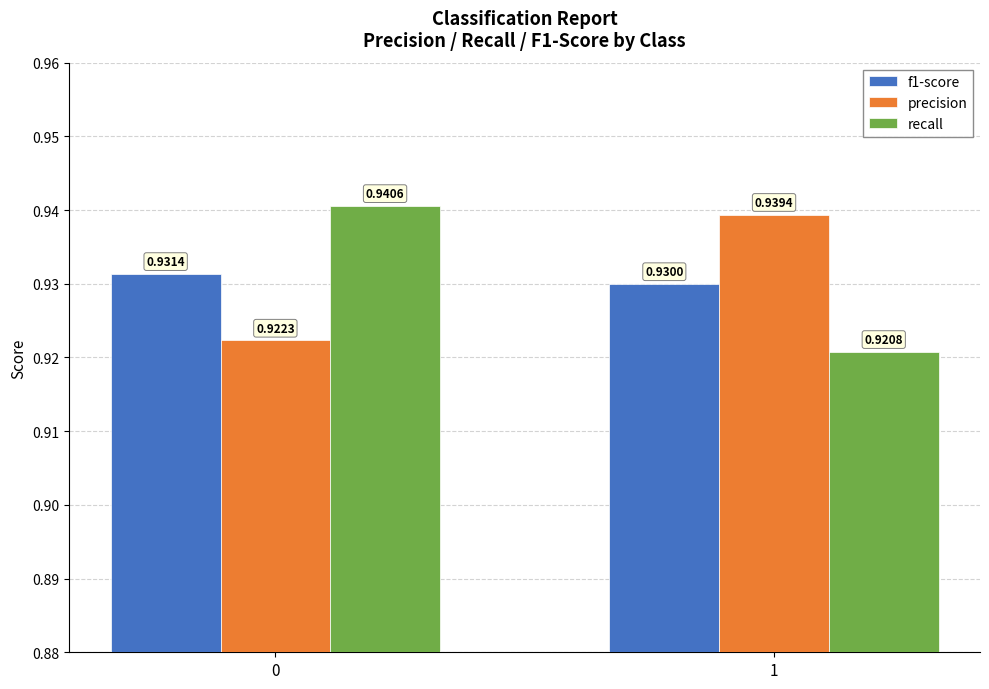

What is the total value across all series at 0?

2.8